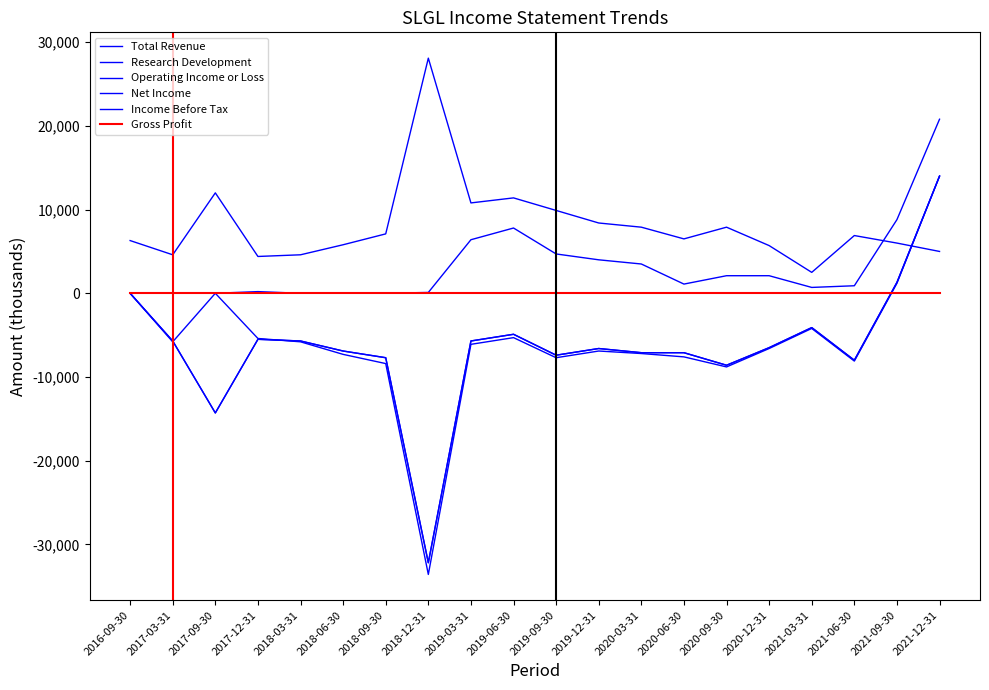

At which label is Gross Profit closest to 0?

2016-09-30